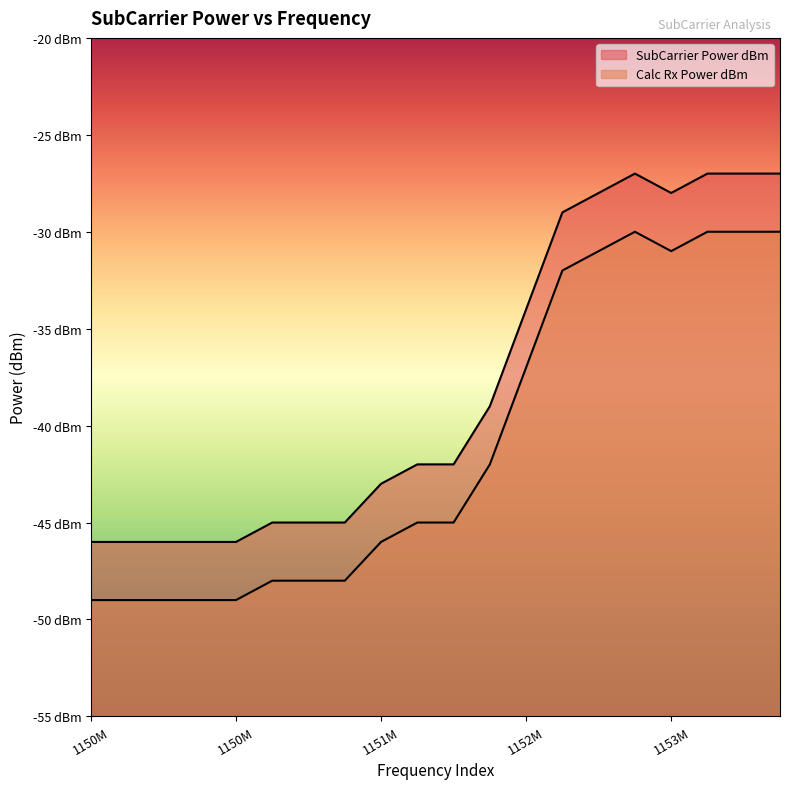

Does the chart display data point markers on the line(s)?

No